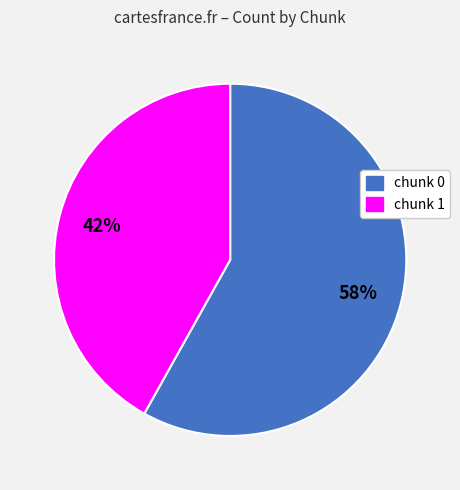

What is the largest slice in the pie chart?

chunk 0